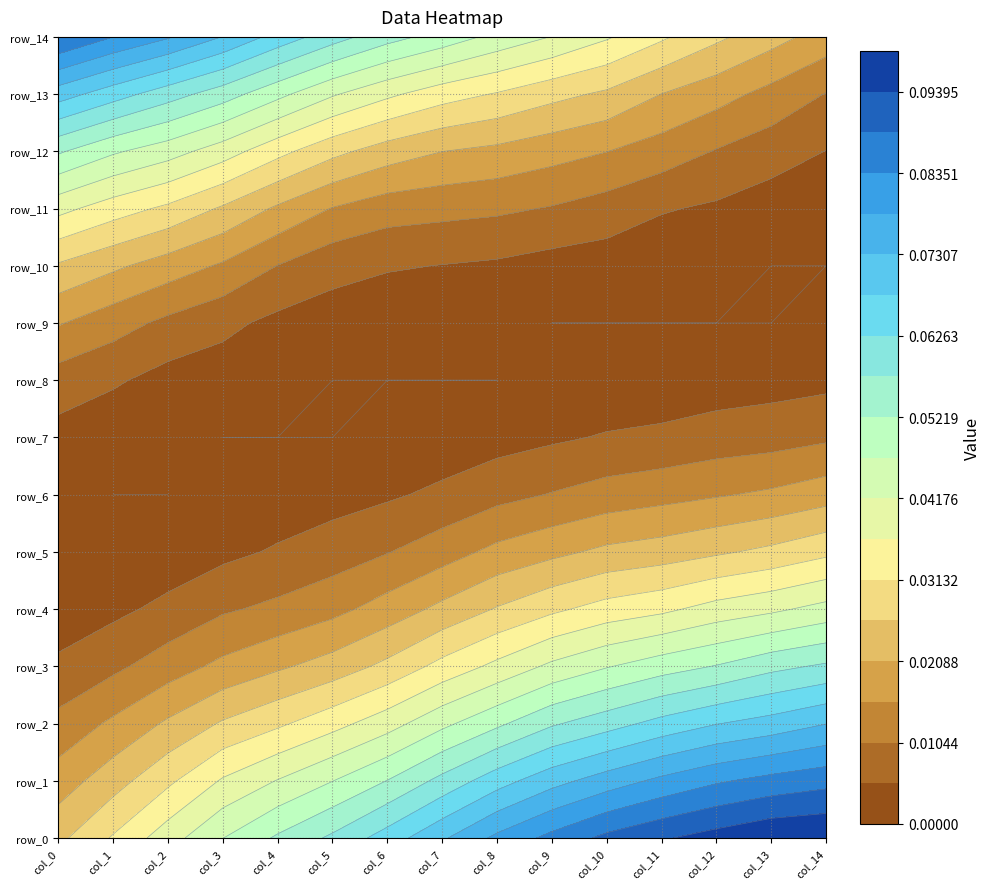

True or false: row_4 has a value of 0.0 at 4.

True